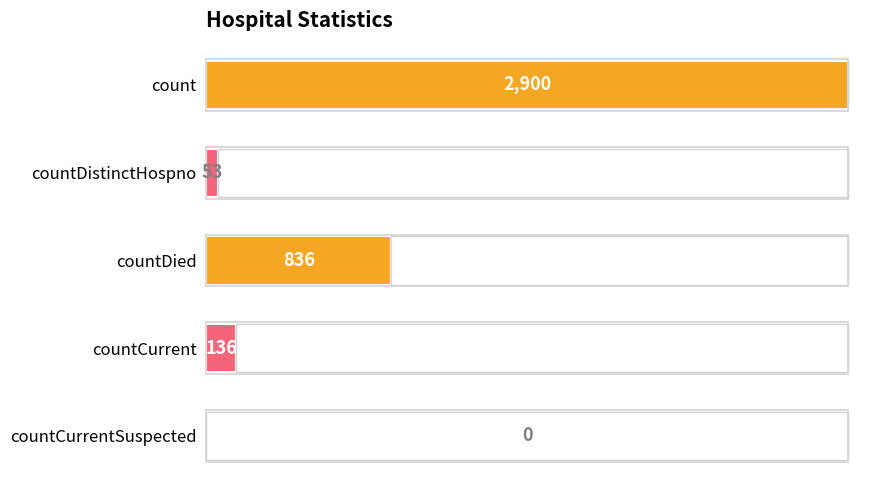

Reading left to right, list all the values displayed in this chart.

2900	53	836	136	0